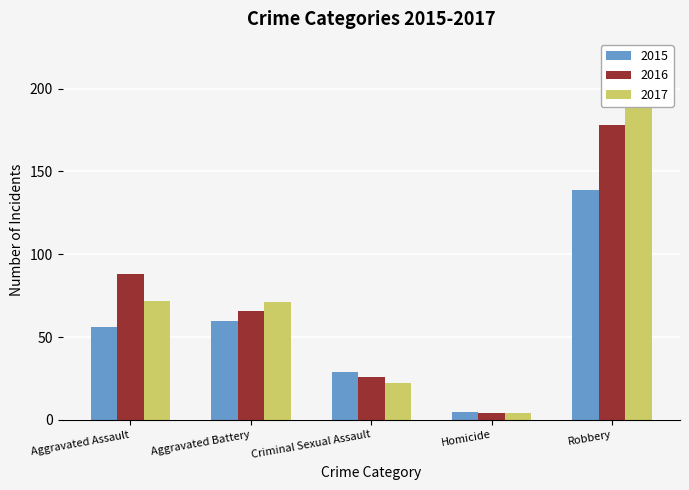

Read the 2015 value at Homicide.

5